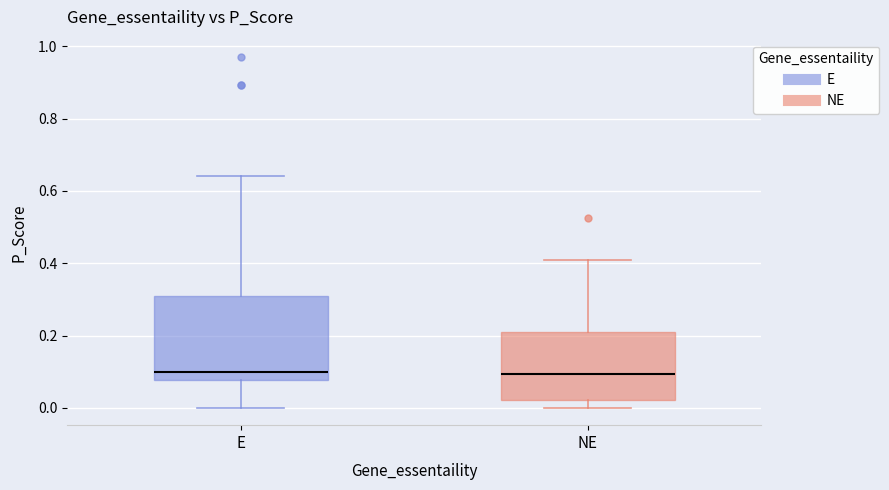

Reading left to right, read every box against the y-axis: the position of its median line, the range the box covers, and the ends of its whiskers. The values are not printed on the chart, so give them approximately, as read against the axis.

E: median 0.10, box 0.08 to 0.32, whiskers 0.00 to 0.64
NE: median 0.10, box 0.02 to 0.22, whiskers 0.00 to 0.42